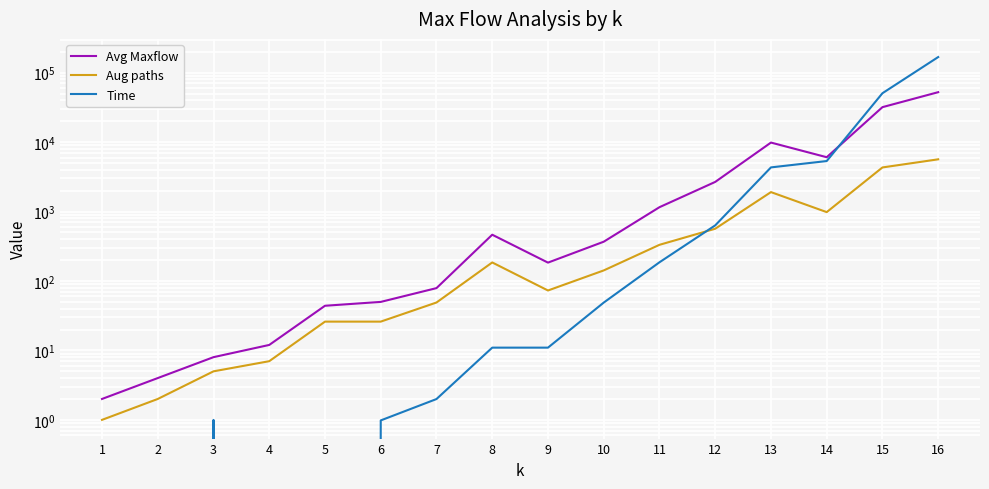

Is it true that Avg Maxflow equals 1230.9 at 12?

False